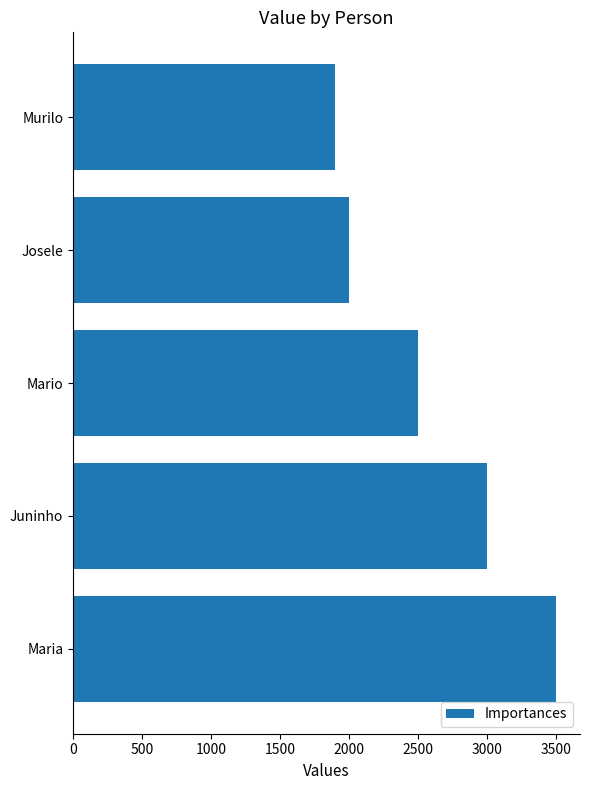

Count the number of data series in this chart.

1